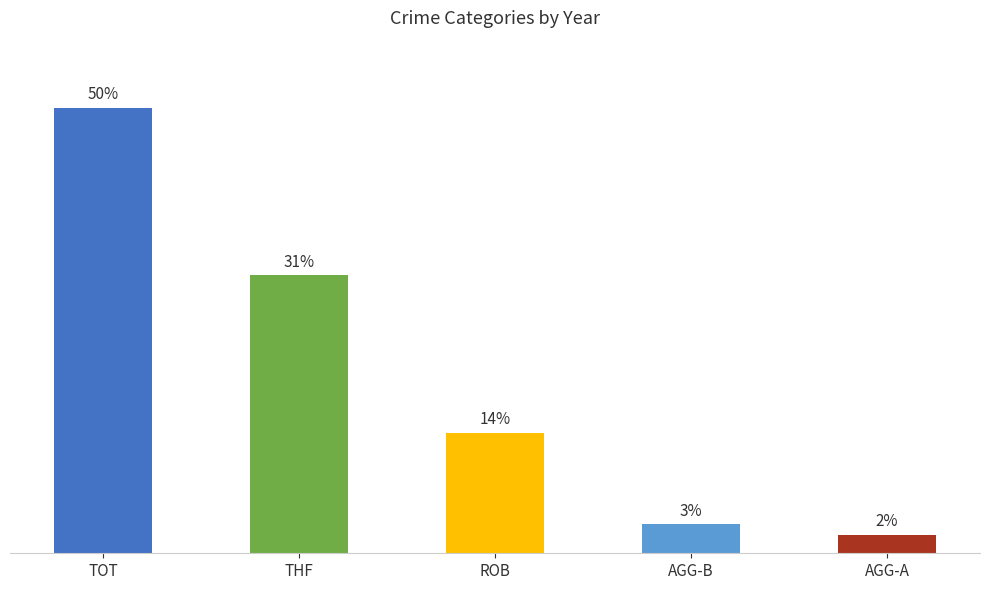

Reading right to left, extract all data points from this chart.

AGG-A=2.1	AGG-B=3.2	ROB=13.5	THF=31.2	TOT=50.0